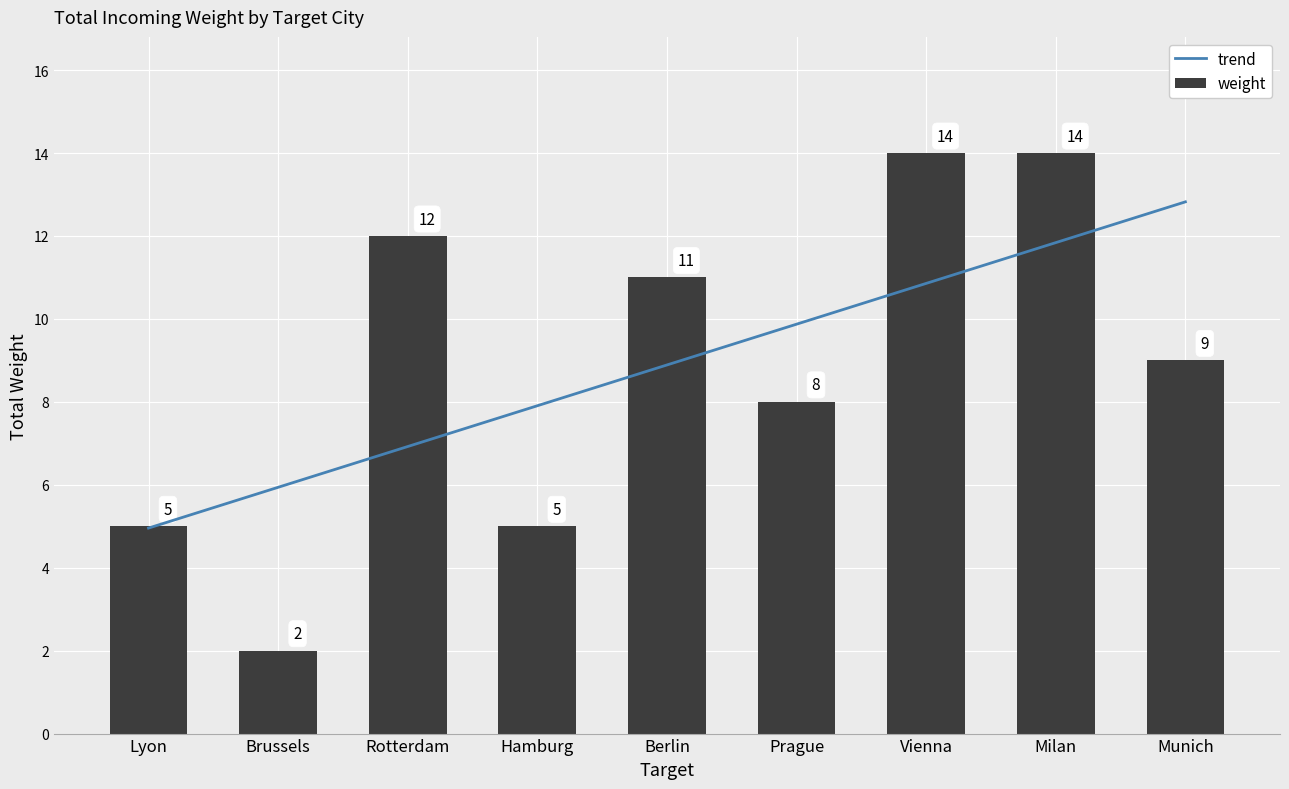

True or false: weight has a value of 4 at Brussels.

False